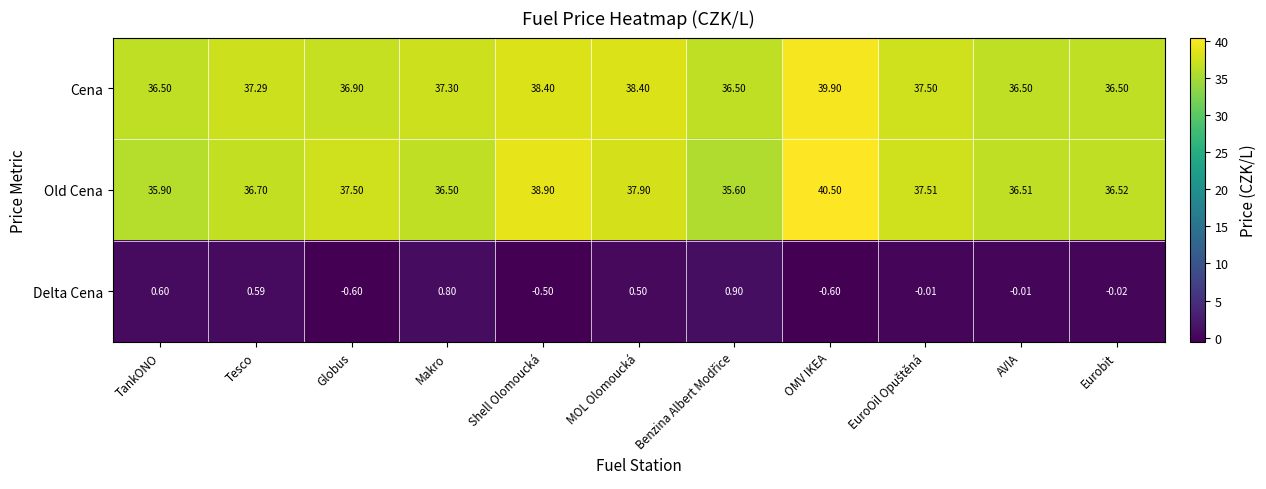

Where is Old Cena nearest to the value 38?

MOL Olomoucká